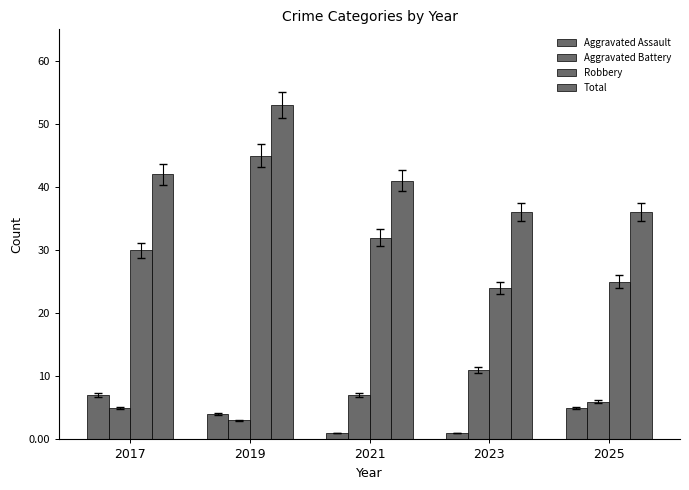

What is the minimum value for Total?

36